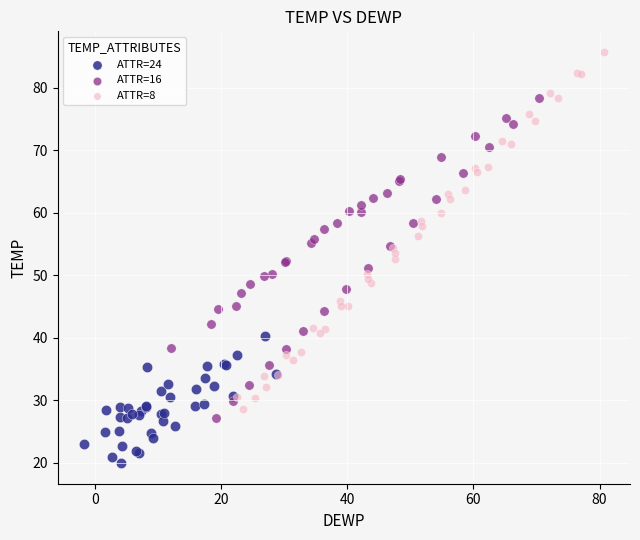

Which series has the widest spread of Y values?

ATTR=8